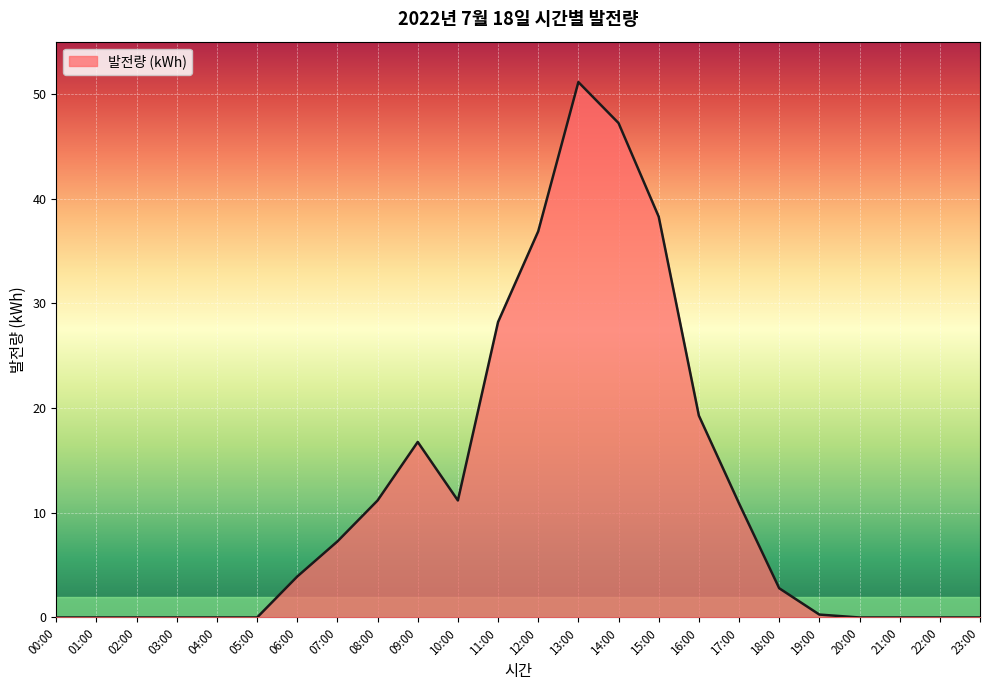

True or false: the data shows 24.4 at 09:00.

False